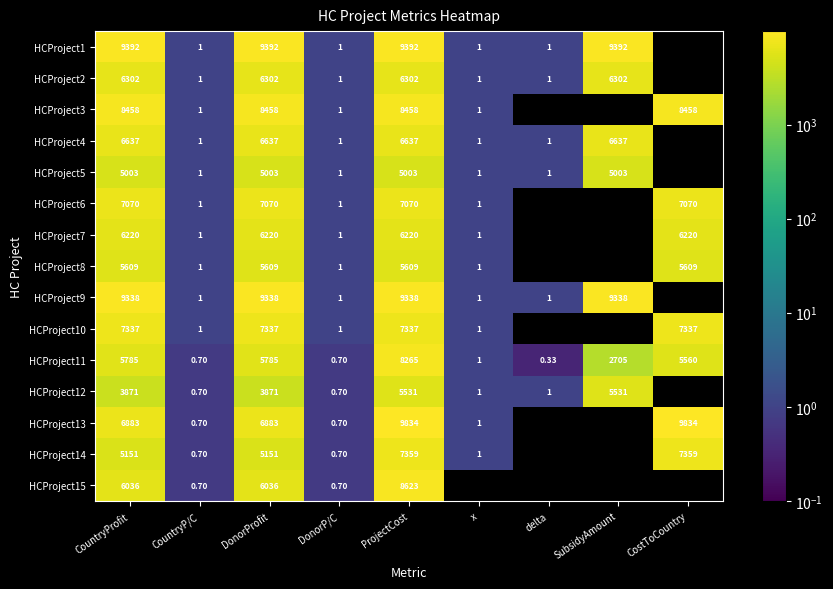

Count the number of categories in the chart.

9